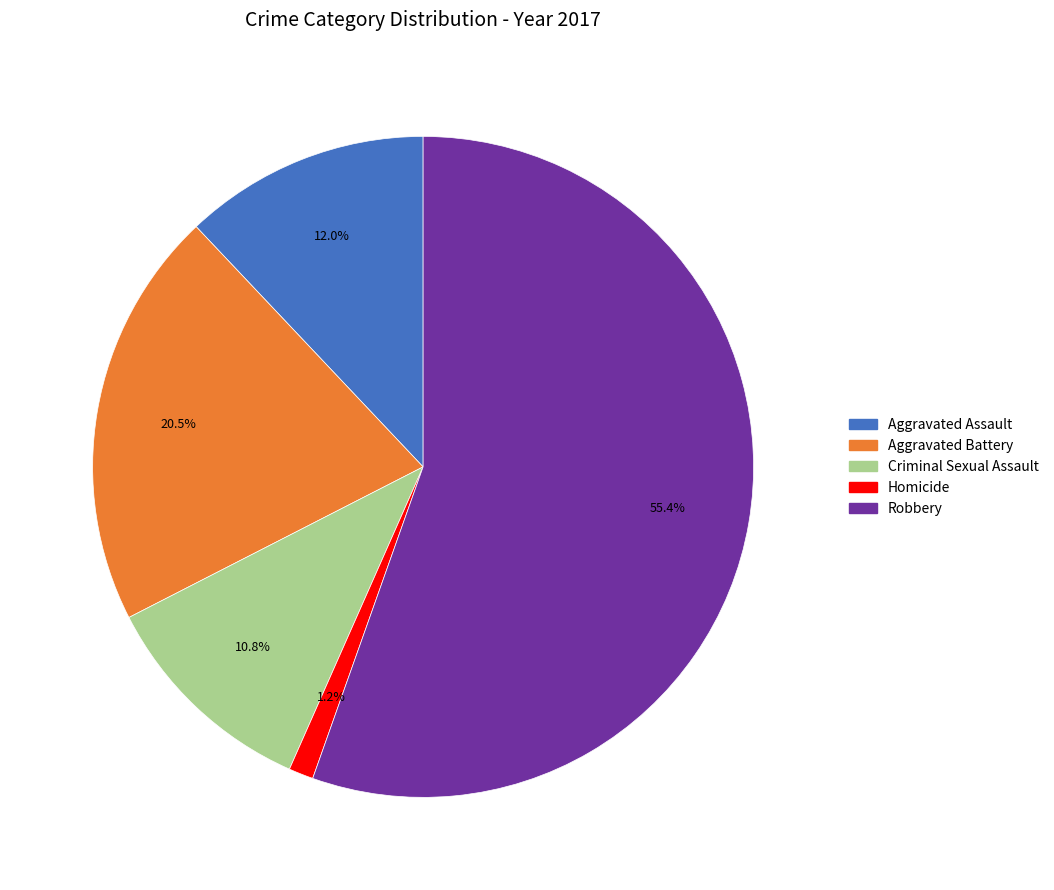

Which category has the biggest portion of the pie?

Robbery